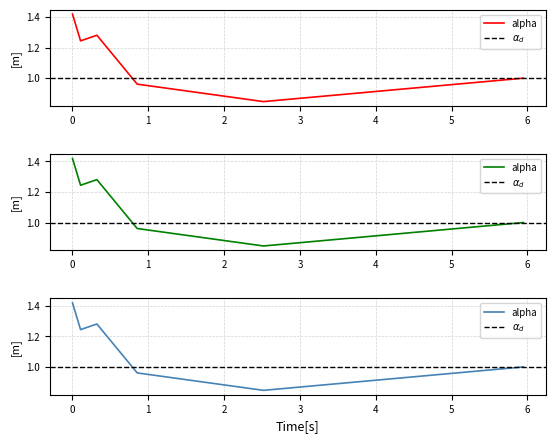

What is the change in value from 0.0 to 0.10678453533409489?

-0.2